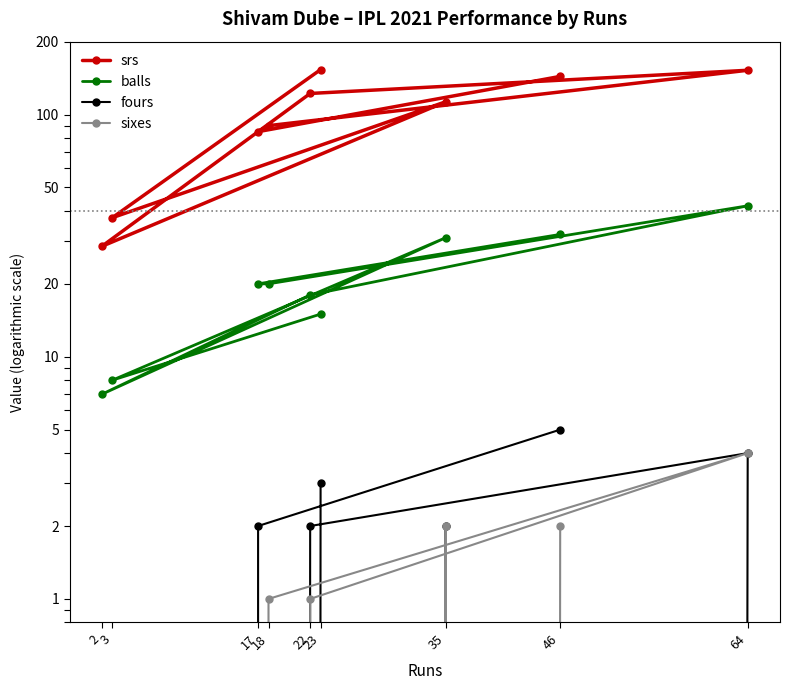

Does the chart have visible grid lines?

No